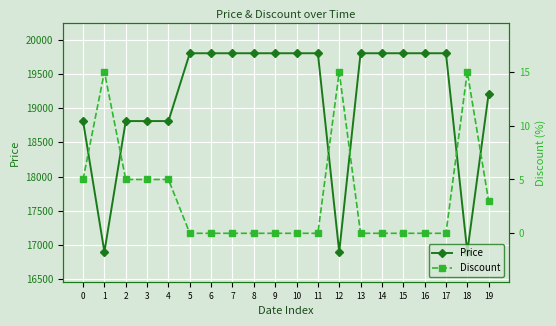

At which category does the chart reach its minimum across all series?

5